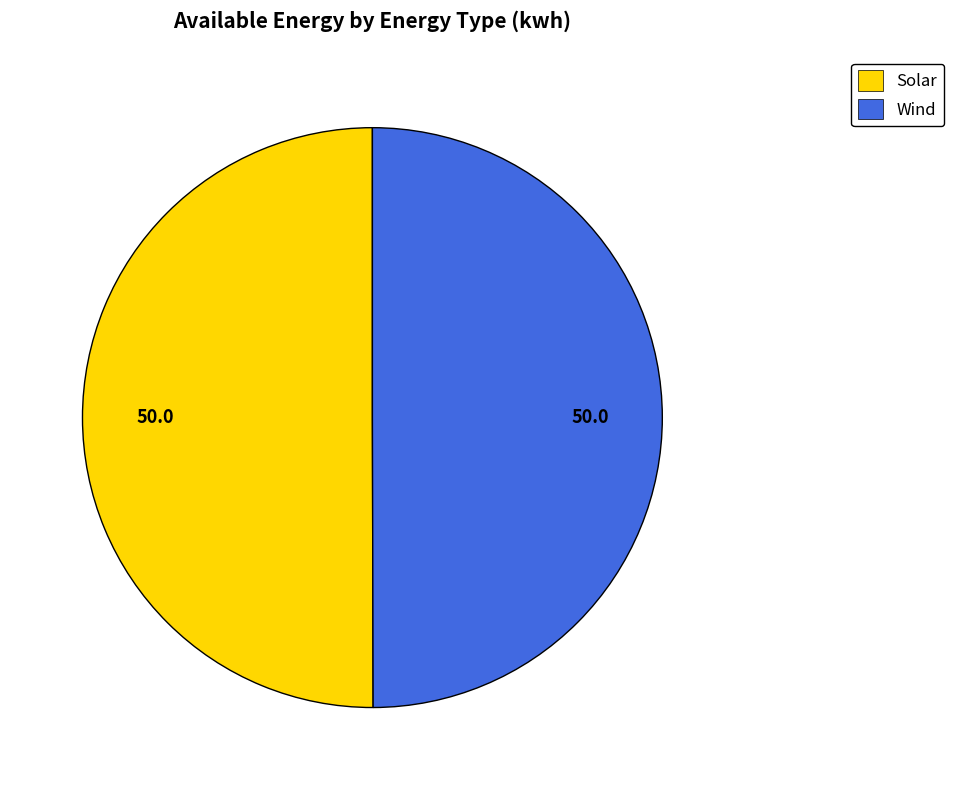

How many segments does this pie chart have?

2